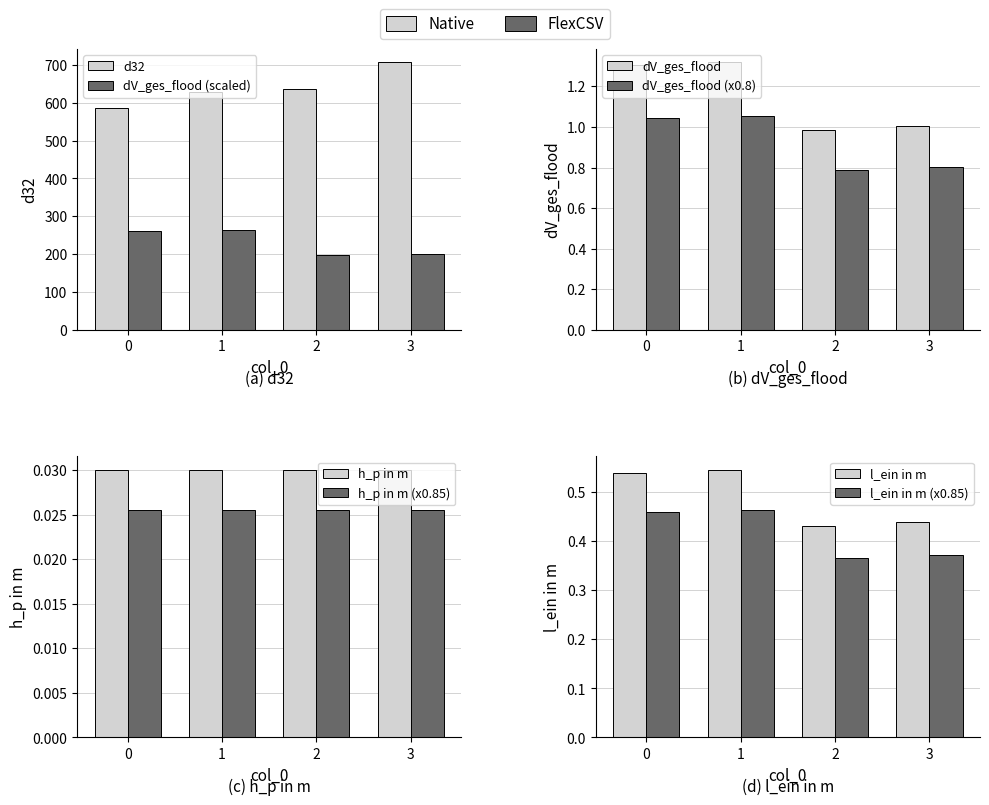

Where is d32 nearest to the value 646?

2